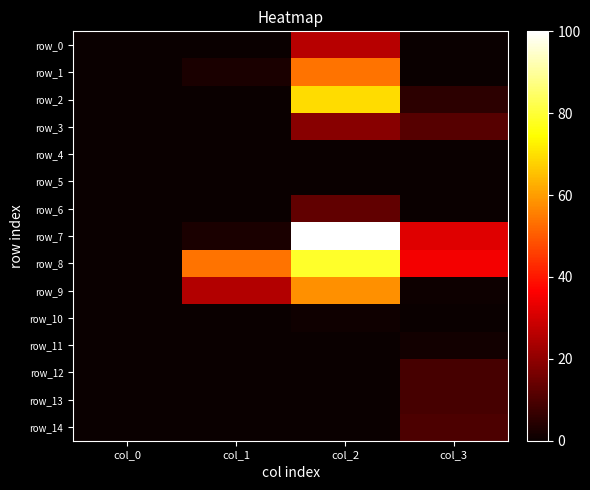

Which series has the largest total across all categories?

row_8